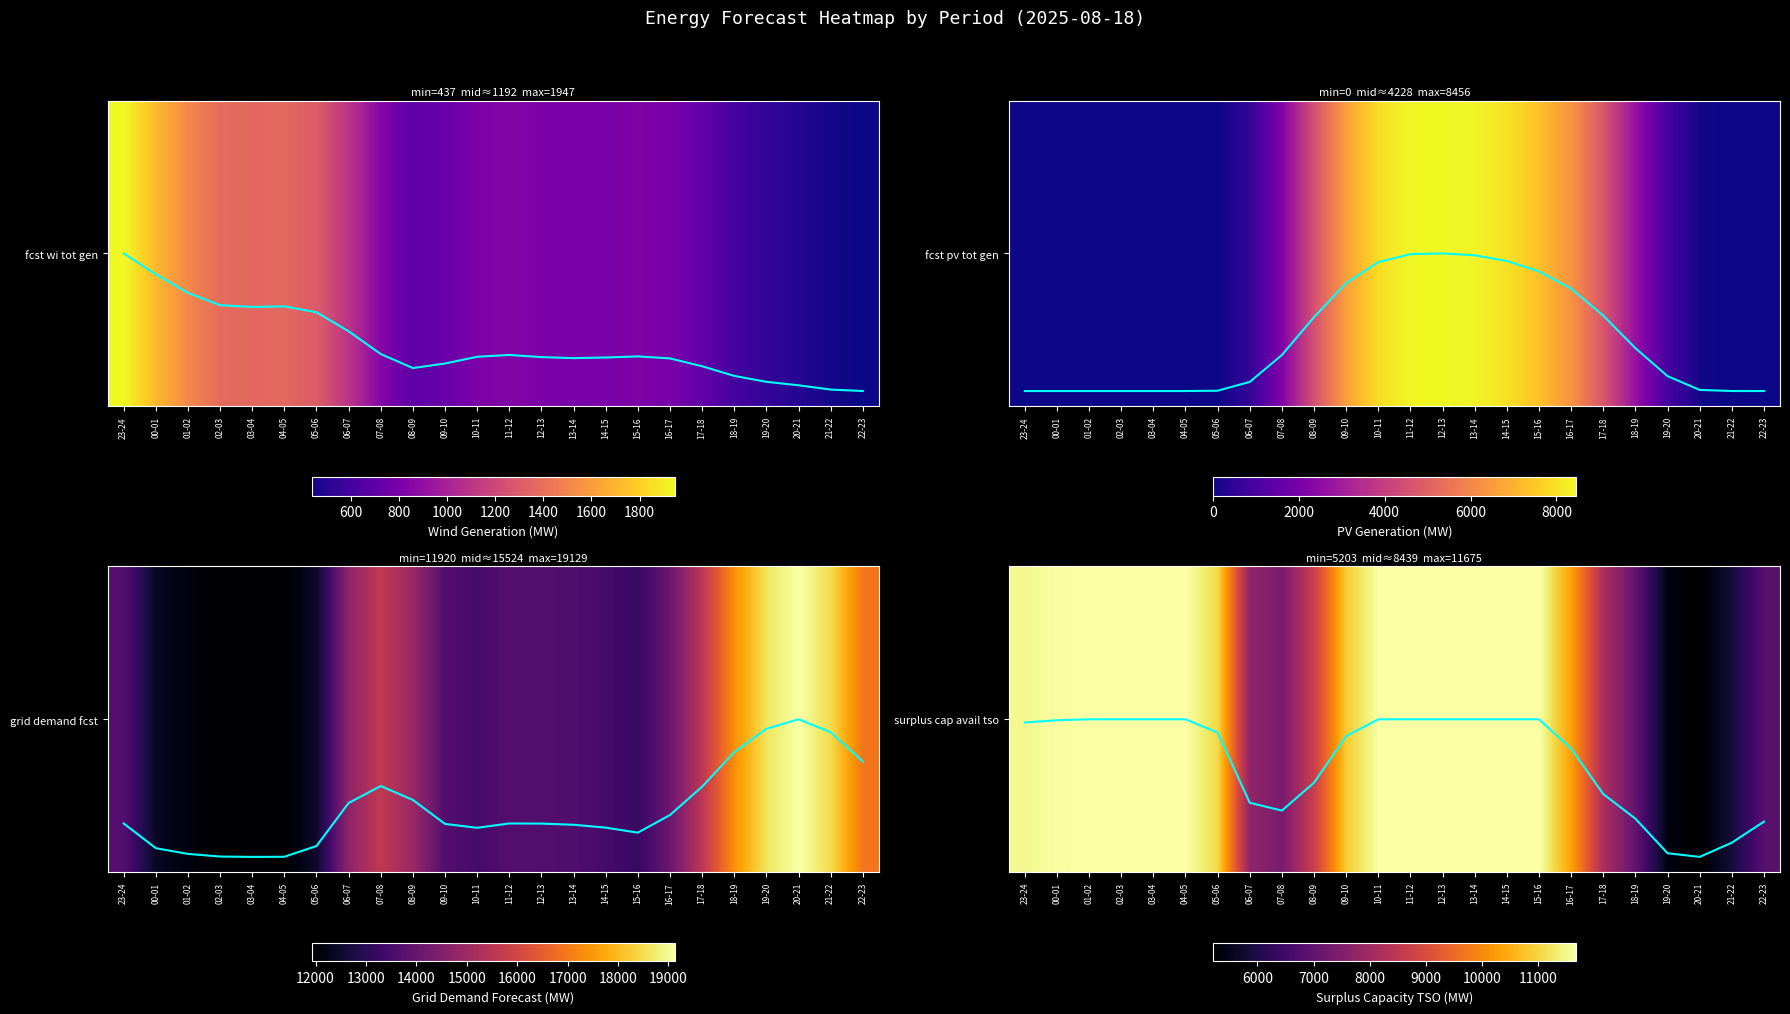

How many series are shown in this chart?

5